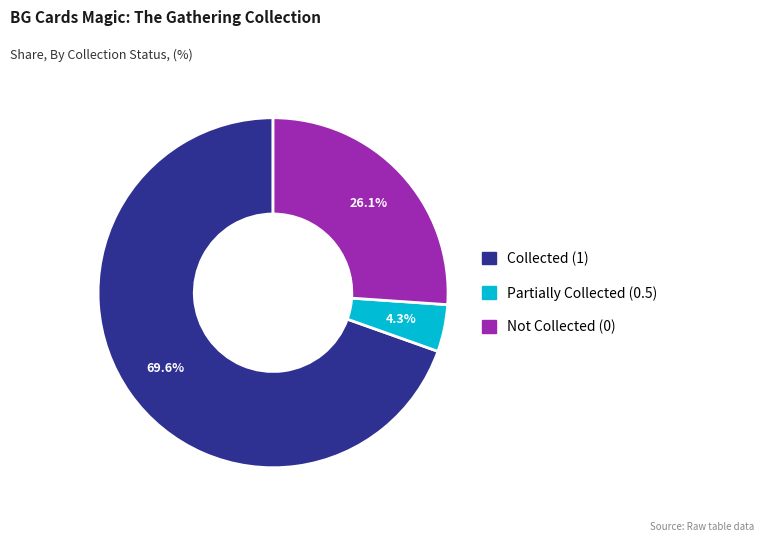

Does any single category account for the majority?

Yes